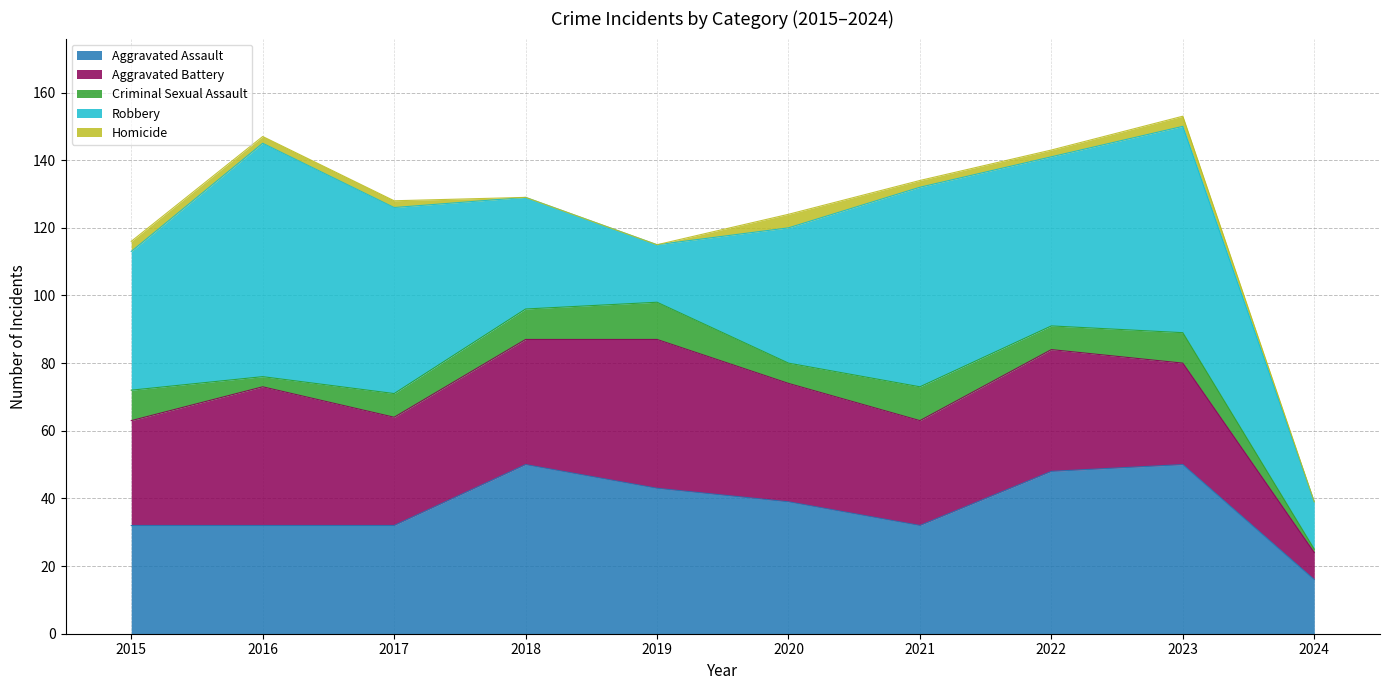

How many Homicide values are between 0 and 3?

9